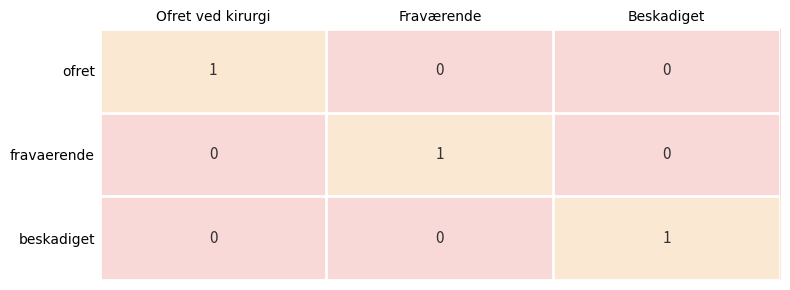

How many beskadiget values are between 0 and 1?

3